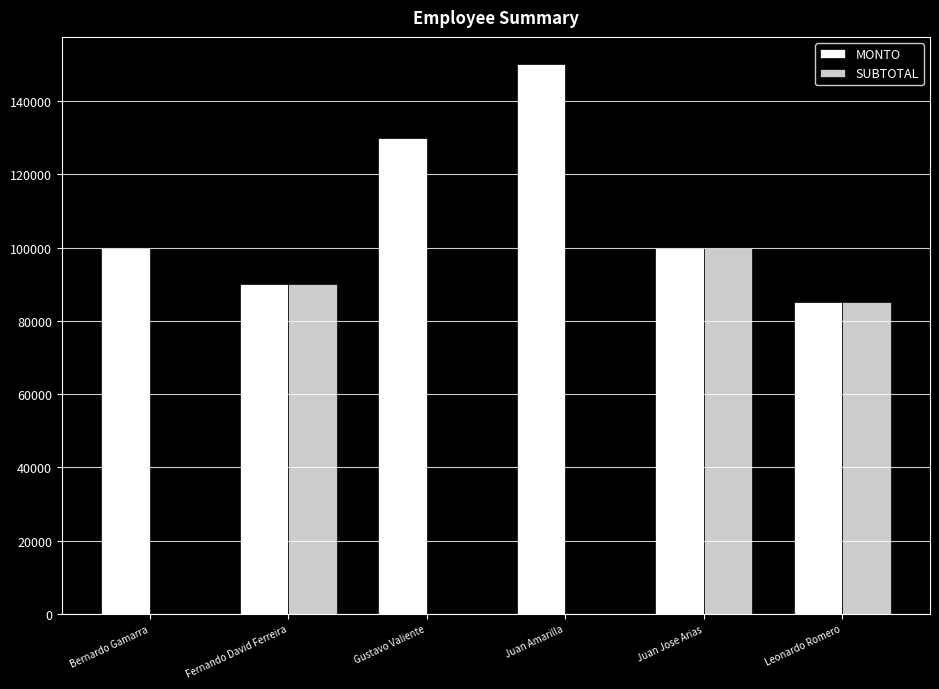

What is the total value across all series at Bernardo Gamarra?

100000